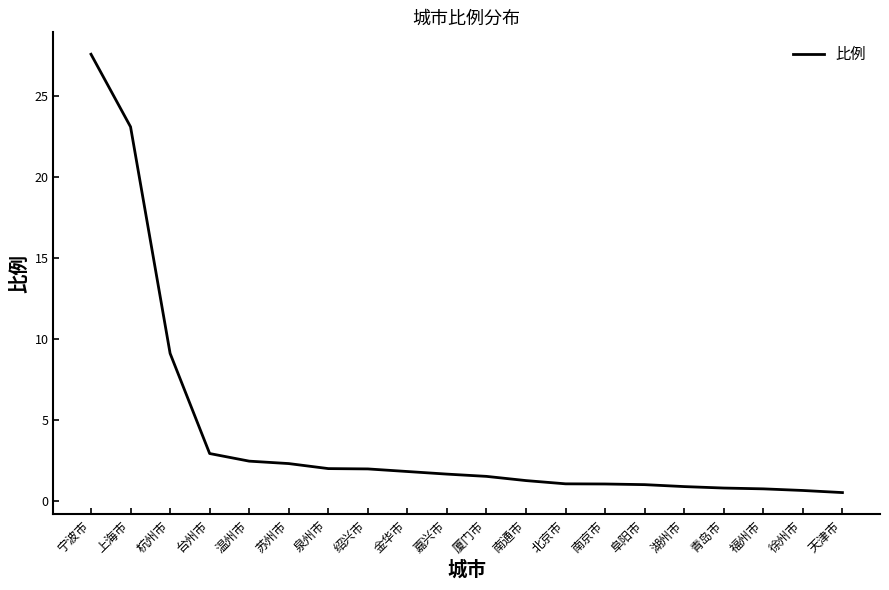

What is the approximate value at 南通市?

1.3